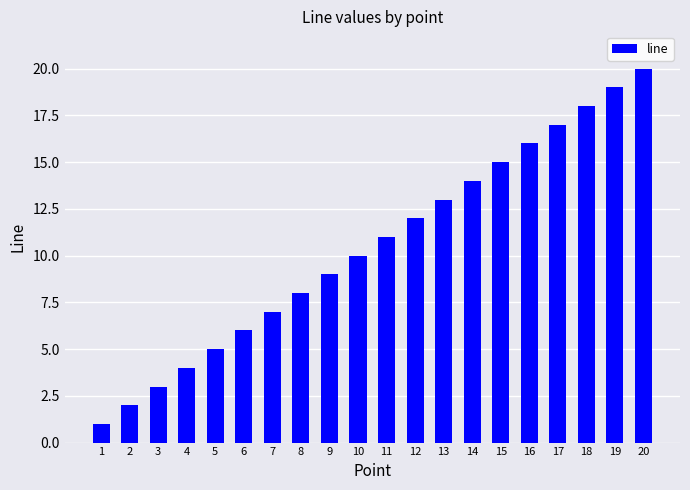

True or false: the data shows 12 at 12.

True